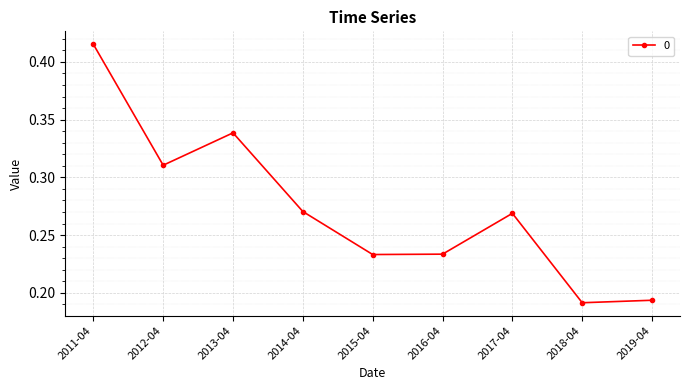

What is the sum of the values at 2016-04 and 2012-04?

0.5